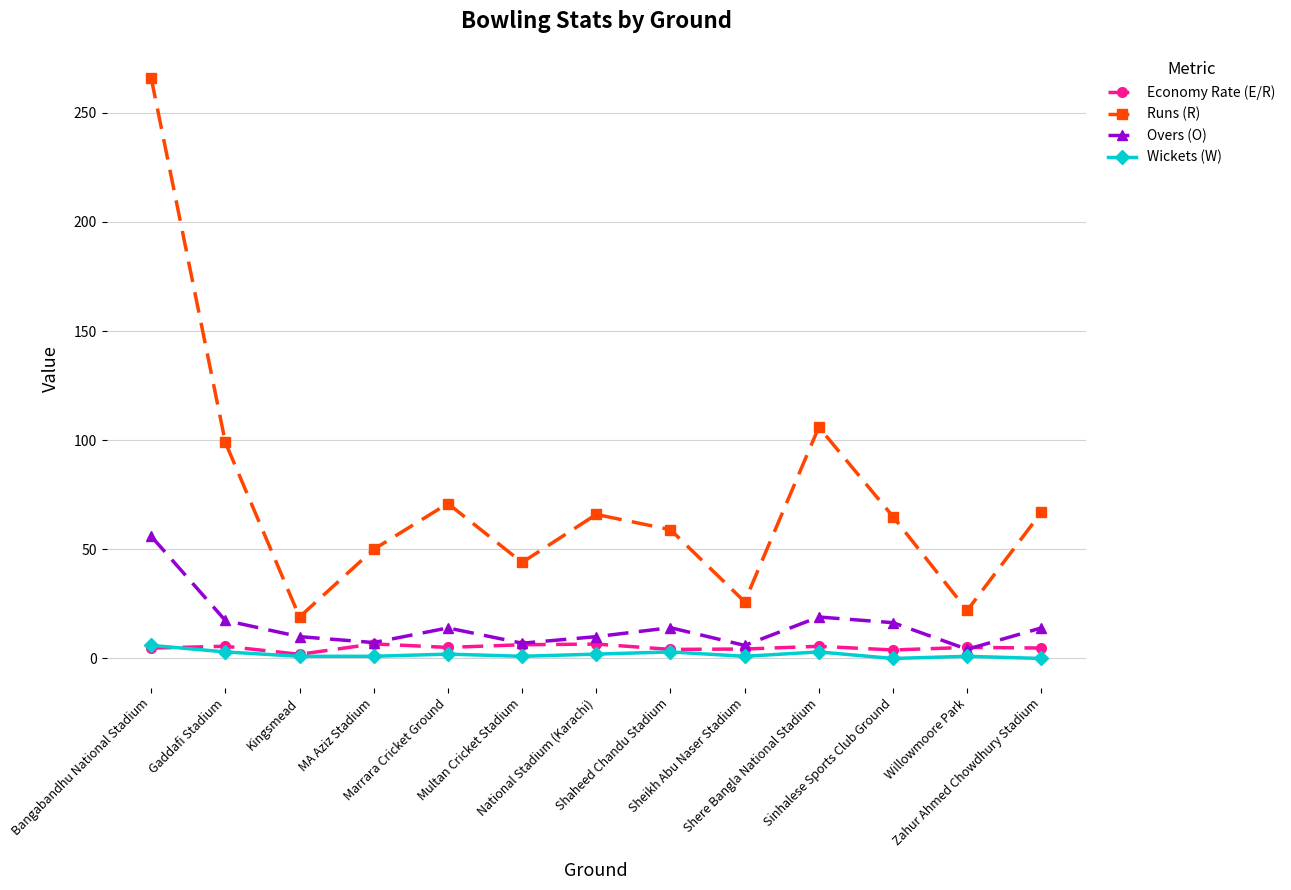

True or false: Wickets (W) and Runs (R) cross at least once.

False